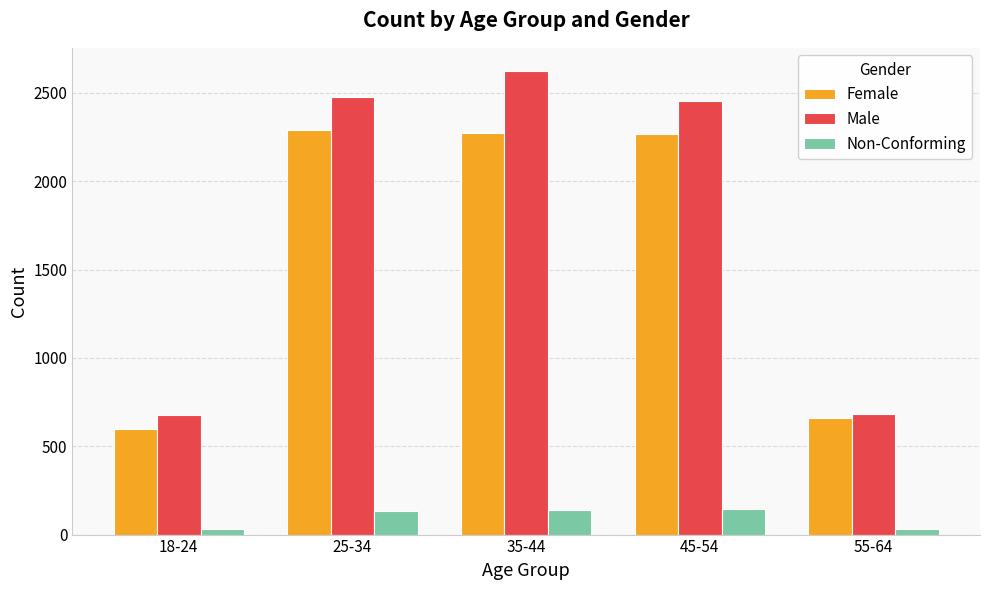

What is the difference between the maximum and minimum values in the Male series?

1949